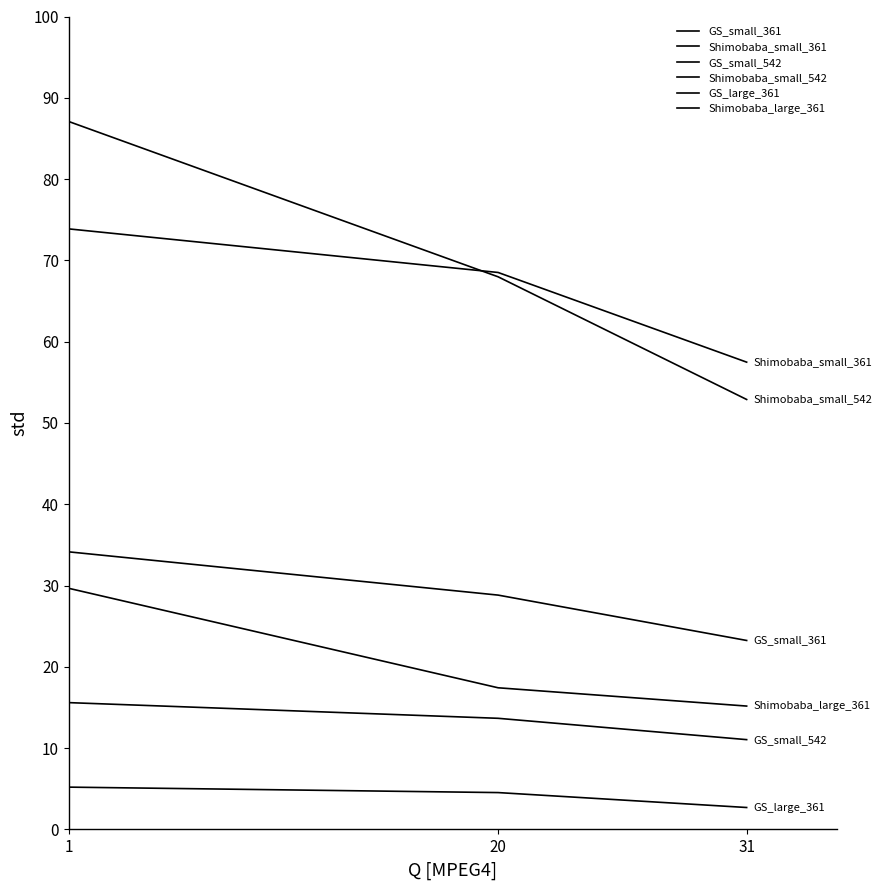

How many lines are shown in the chart?

6